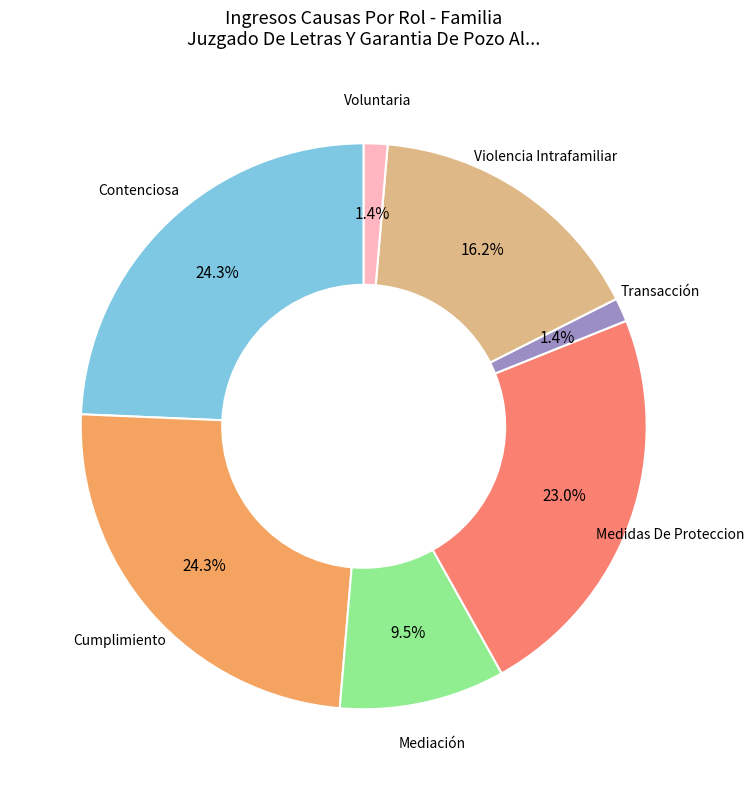

Is there any slice that represents more than half of the pie?

No